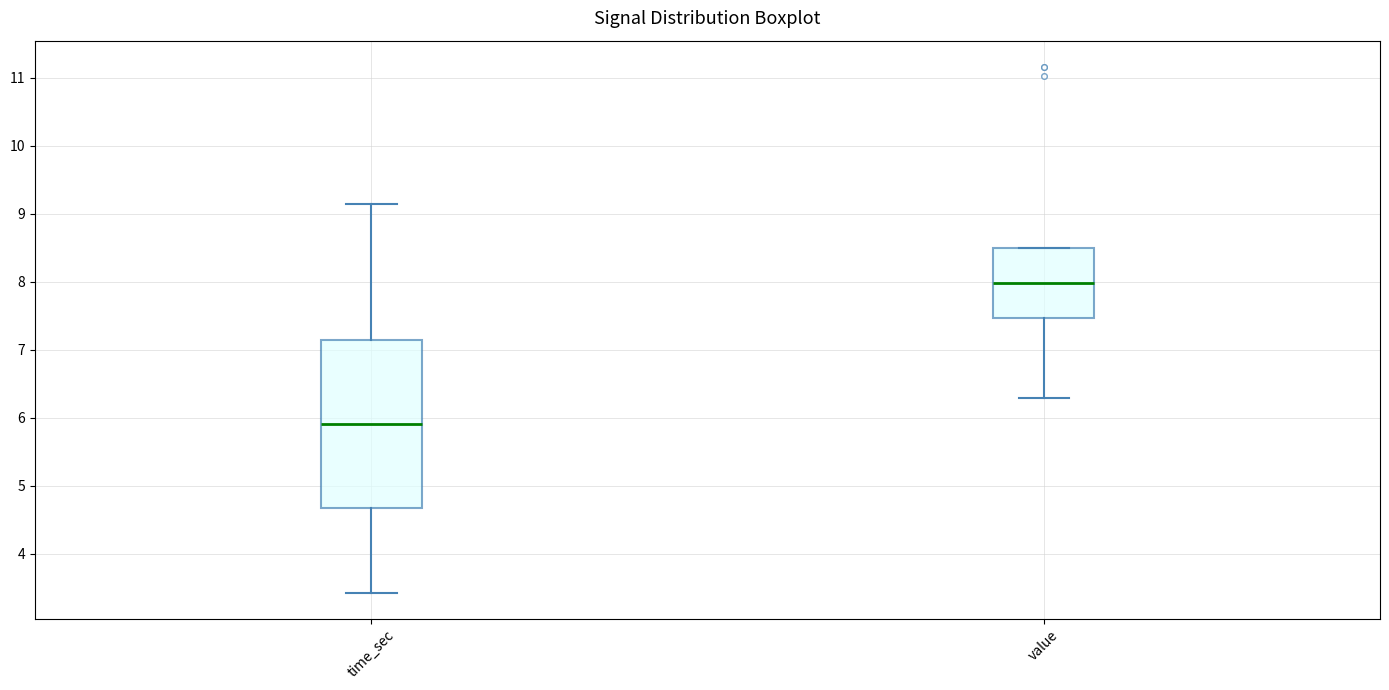

Where does the lower whisker of the box for value end on the y-axis? The values are not printed on the chart, so give them approximately, as read against the axis.

6.3